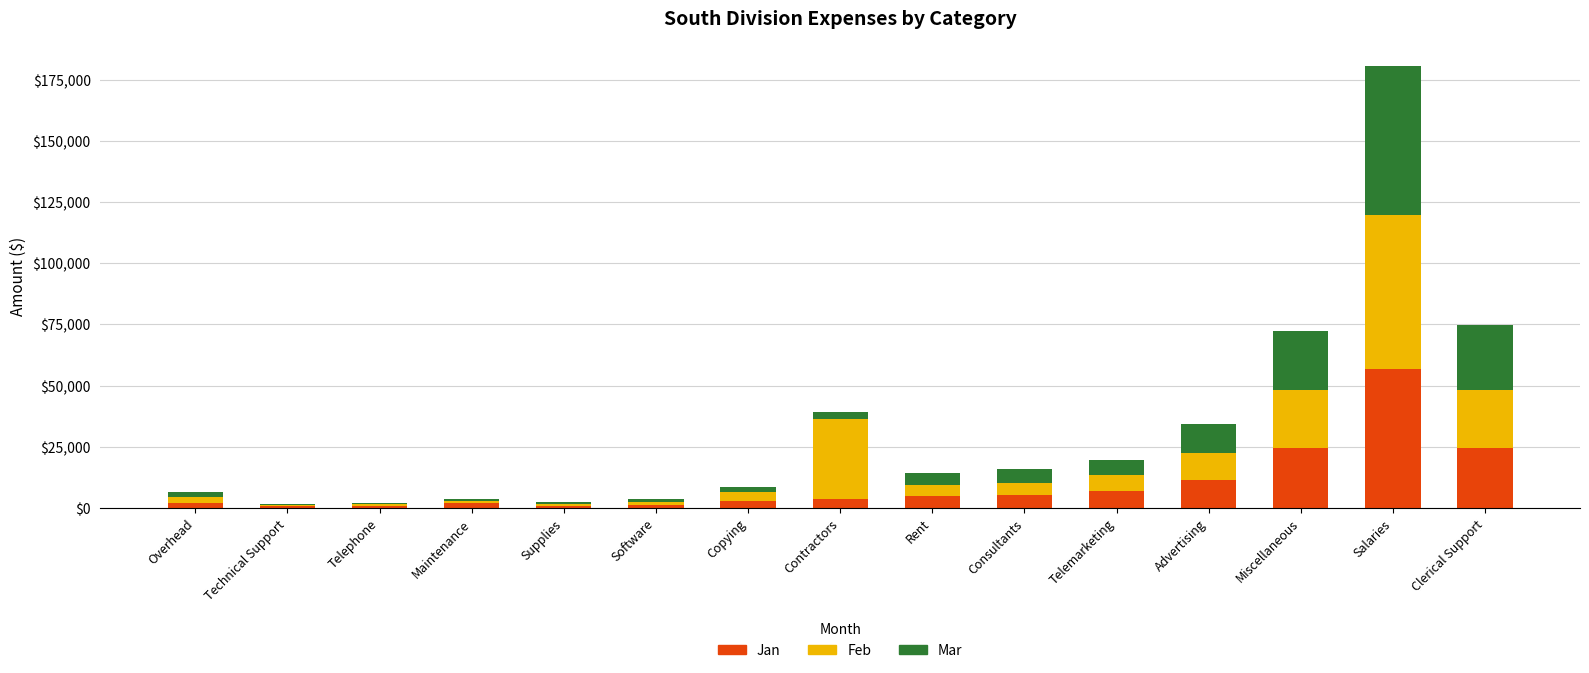

What is the difference between the Jan values at Contractors and Telemarketing?

3490